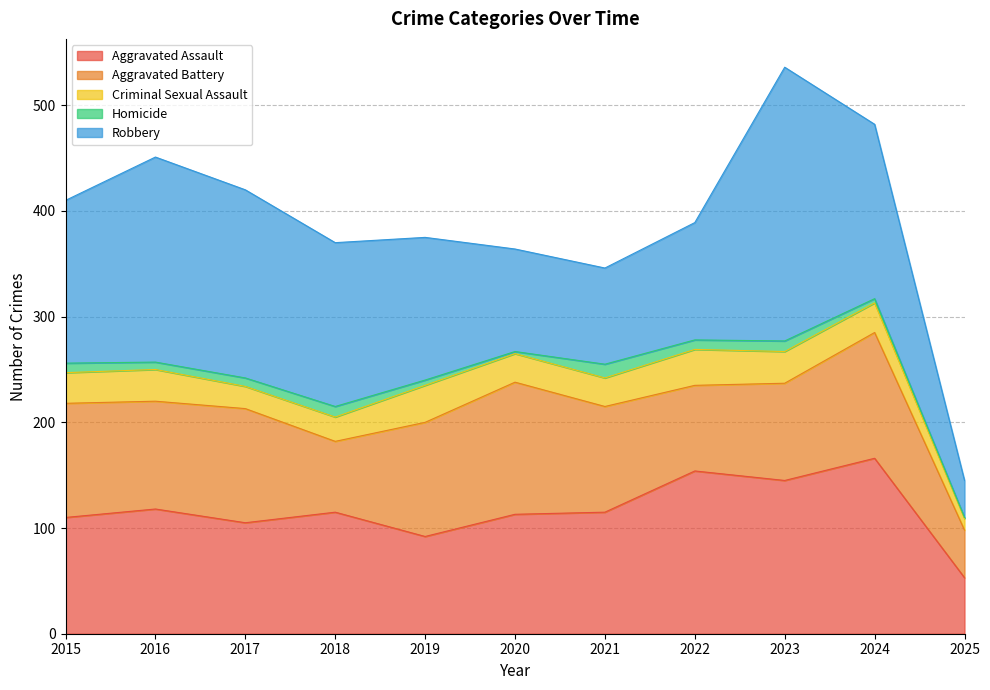

How many categories are shown in the chart?

11